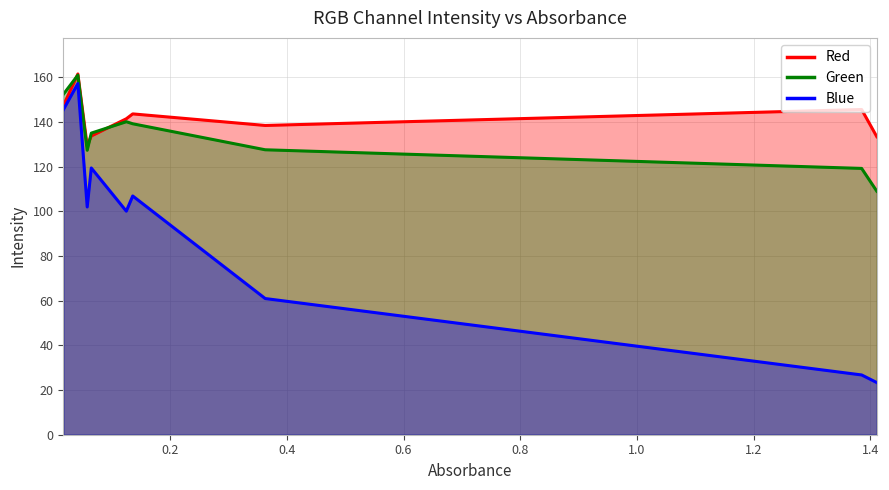

At which category is the sum across all series the highest?

0.042